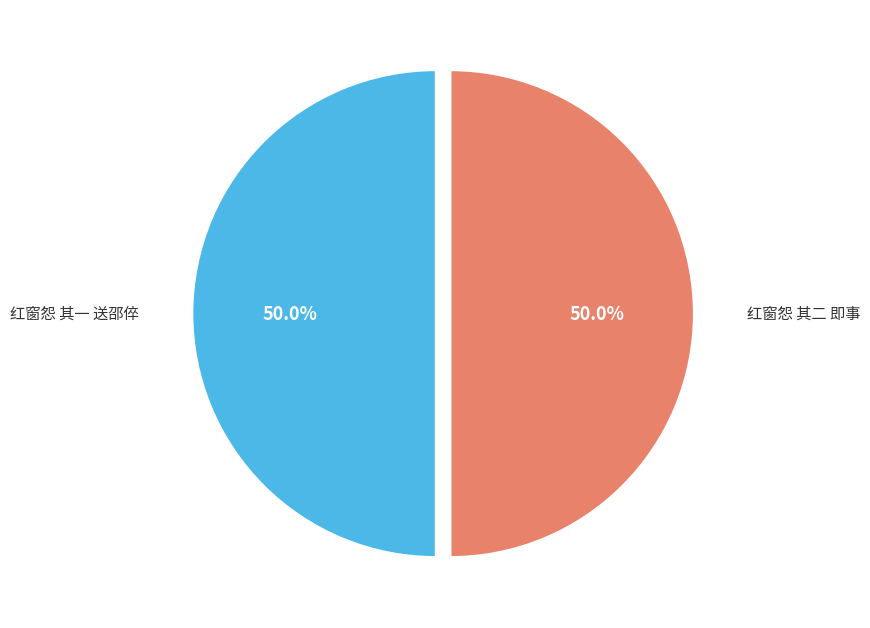

What portion of the pie excludes 红窗怨 其二 即事?

50.0%